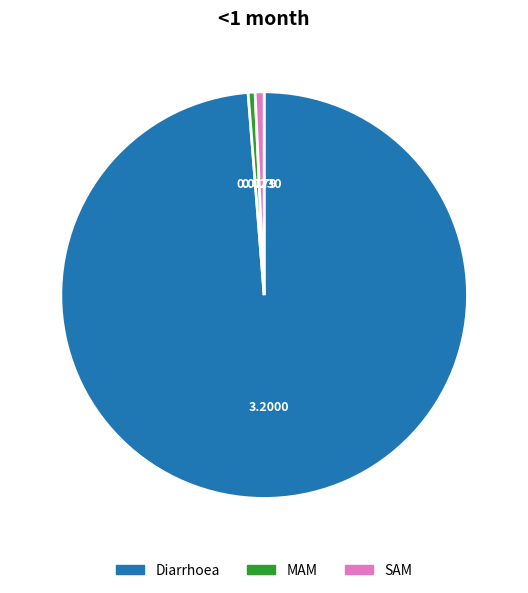

Is it true that MAM is 1% of the pie?

True